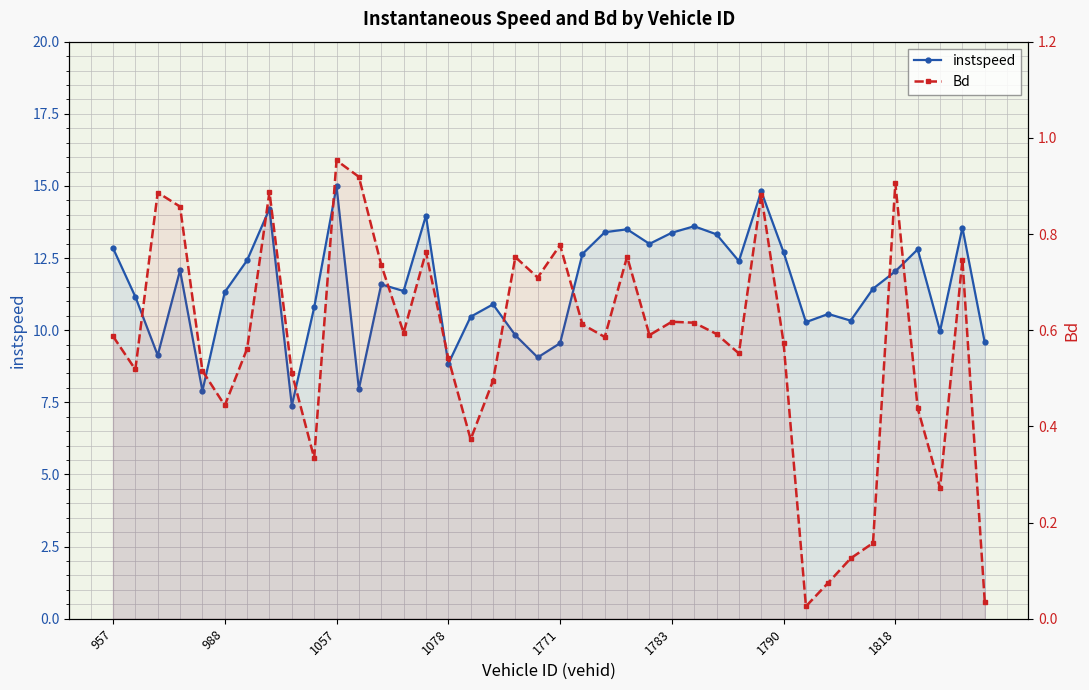

Rank the series at 9 from highest to lowest value.

instspeed, Bd